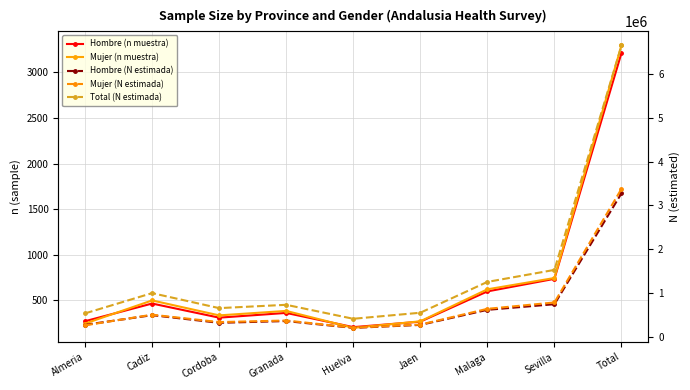

Is this an area chart (filled region under the line)?

No